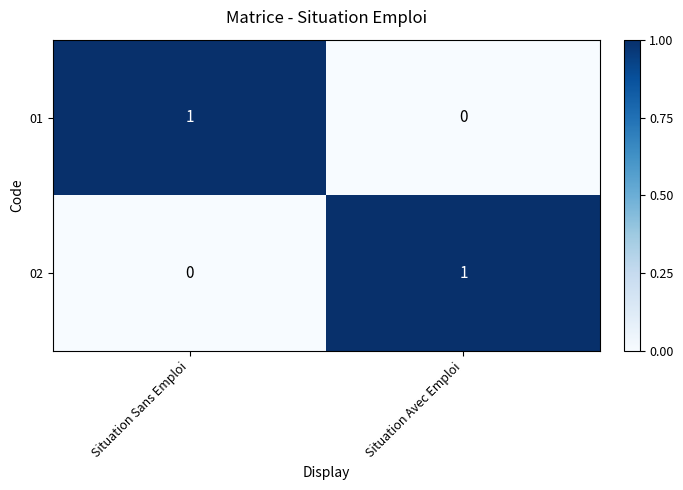

Where is 02 nearest to the value 0?

Situation Sans Emploi